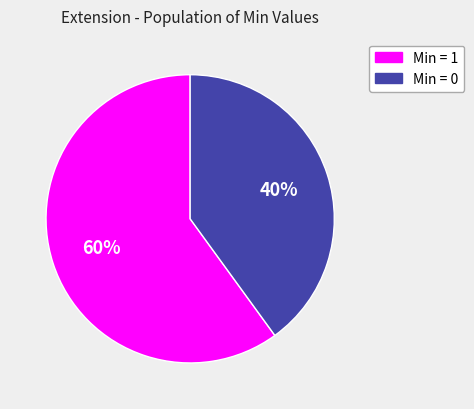

Does any single category account for the majority?

Yes